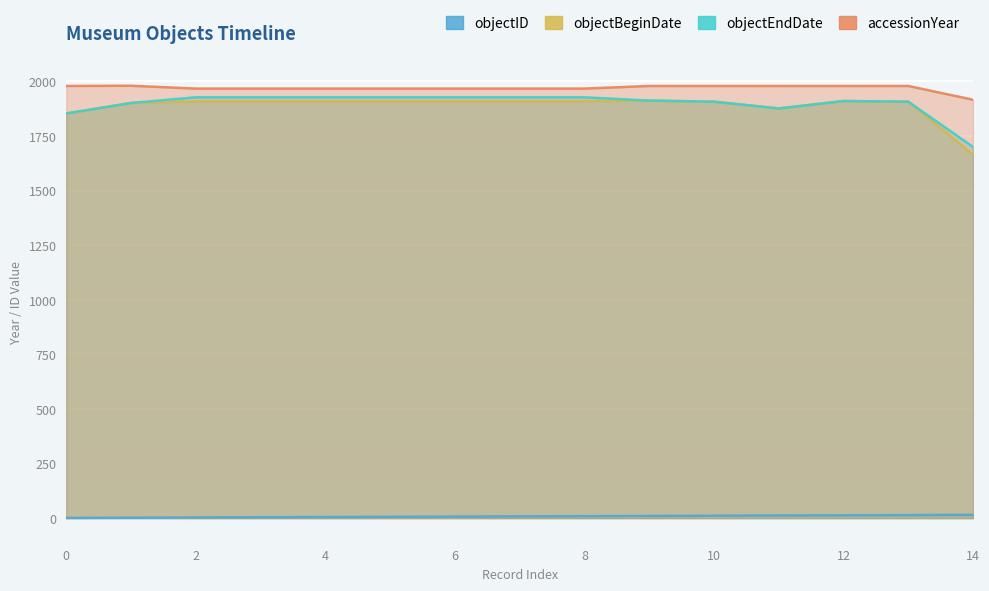

Which series reaches the maximum Y coordinate?

accessionYear